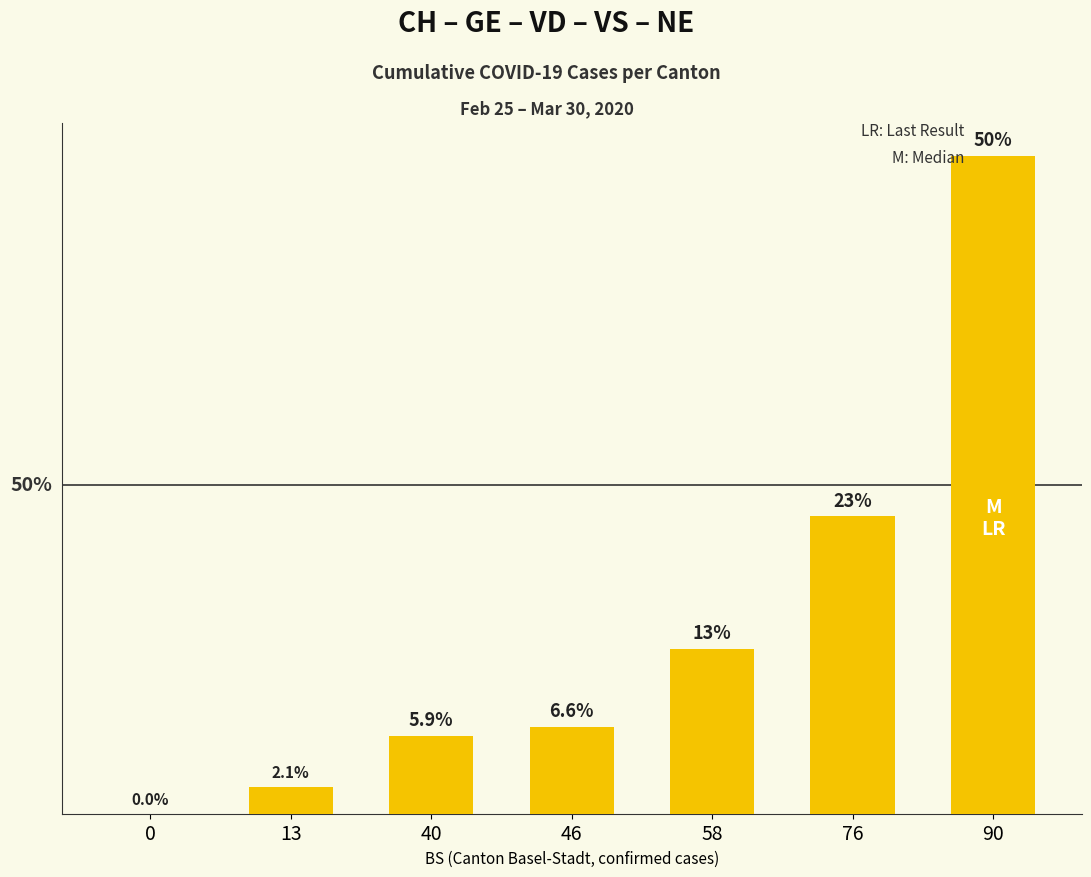

Are the bars horizontal?

No